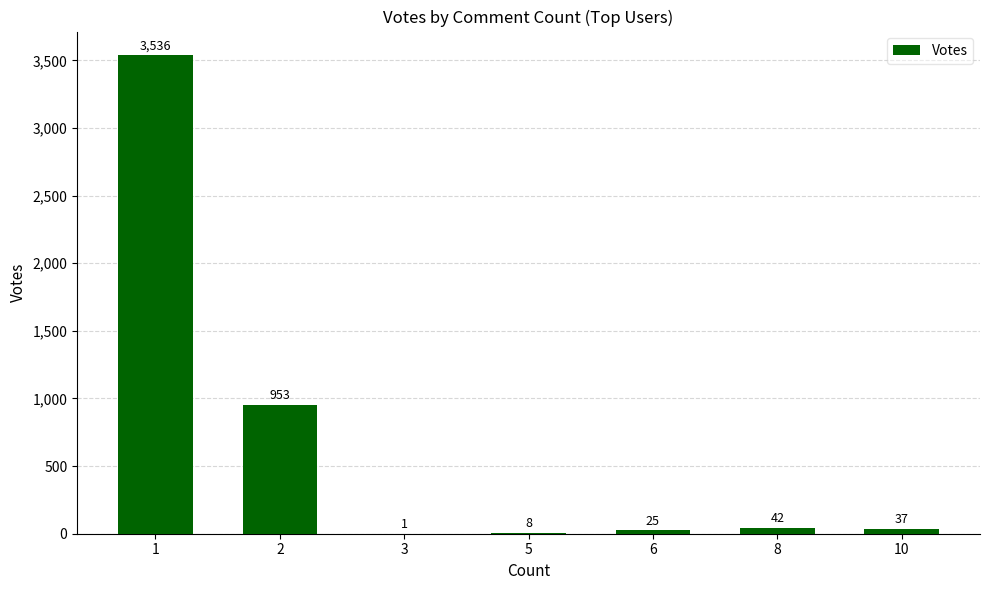

Are the bars horizontal?

No